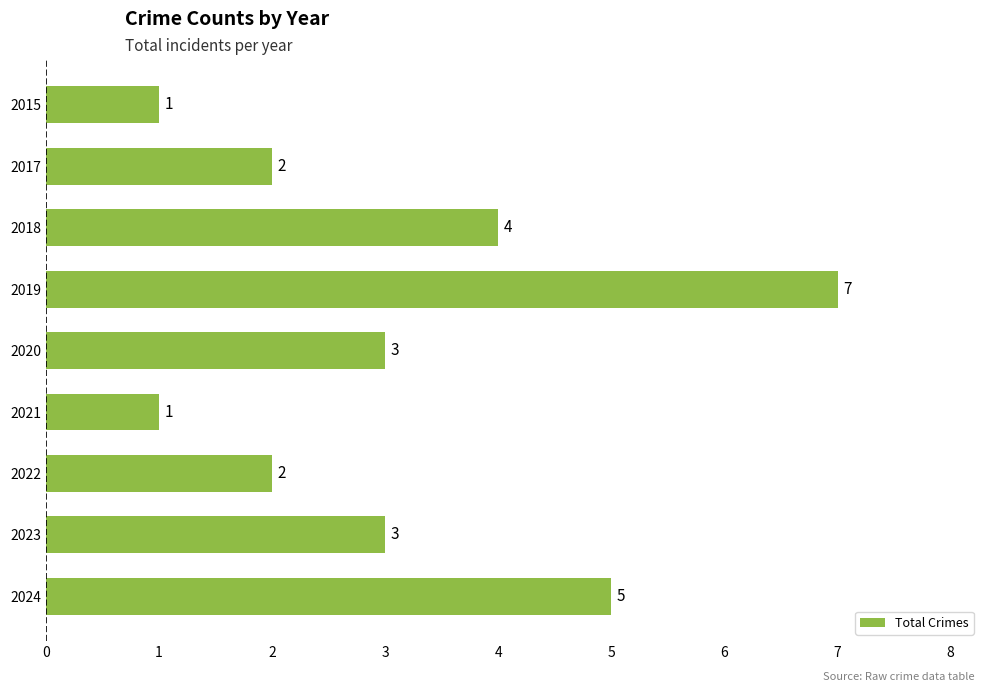

Which category has the highest value across all series?

2019